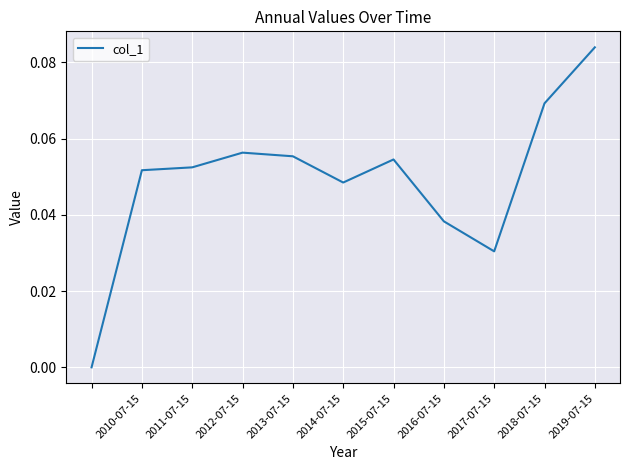

Which has a higher value, 2019-07-15 or 2012-07-15?

2019-07-15